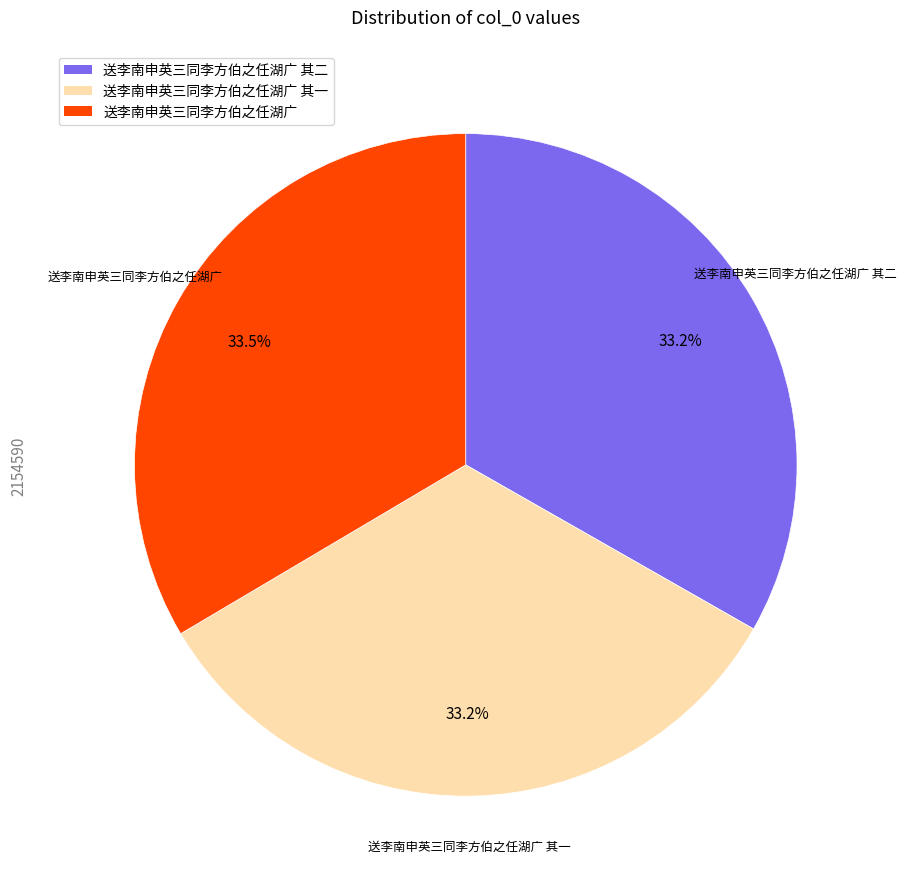

How many slices are in this pie chart?

3